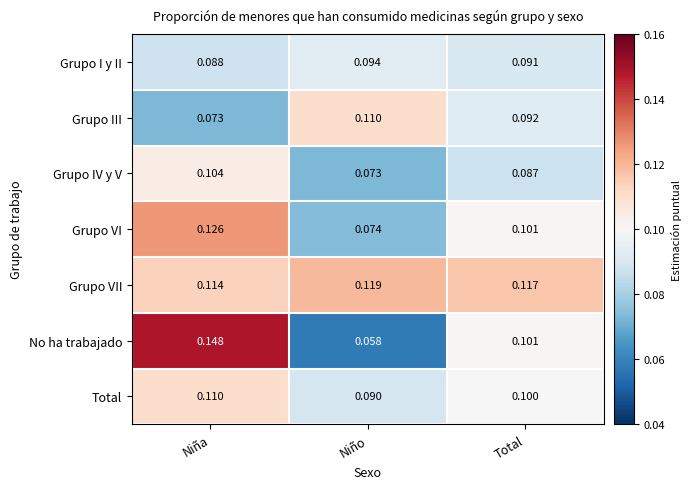

At which label does Grupo III reach its peak?

Niño